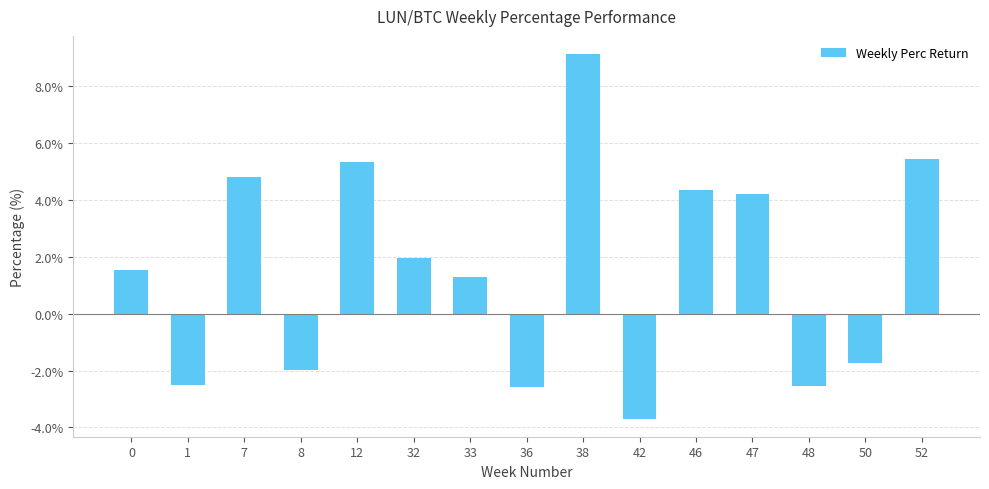

What is the minimum value shown in the chart?

-3.7